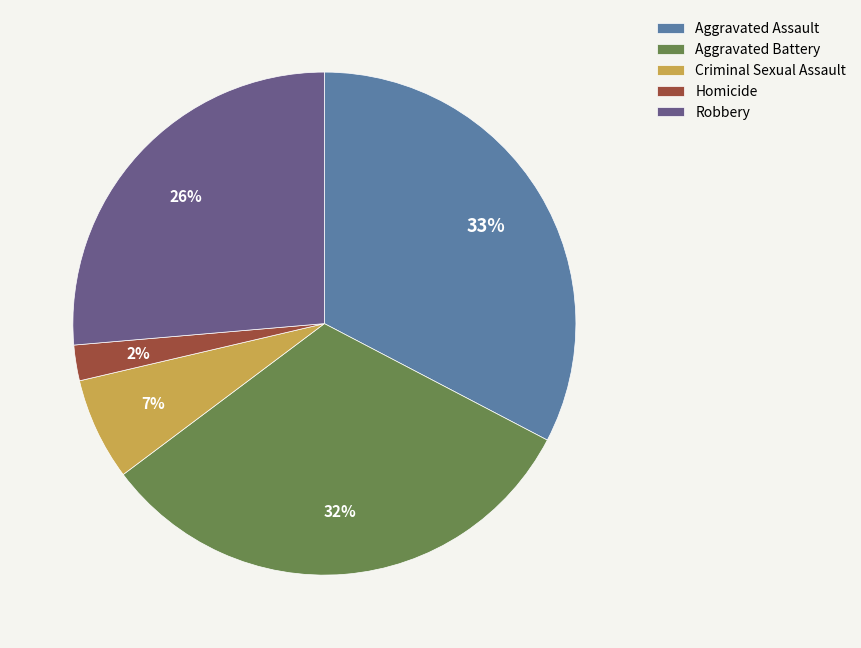

Is Criminal Sexual Assault the majority of the pie?

No